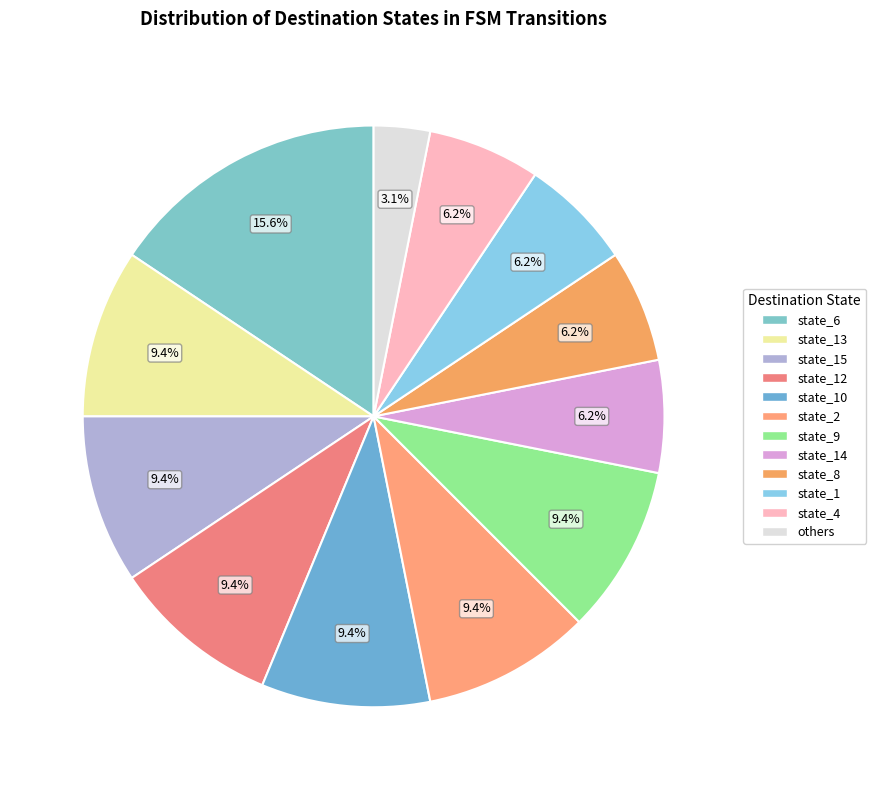

How many slices are in this pie chart?

12